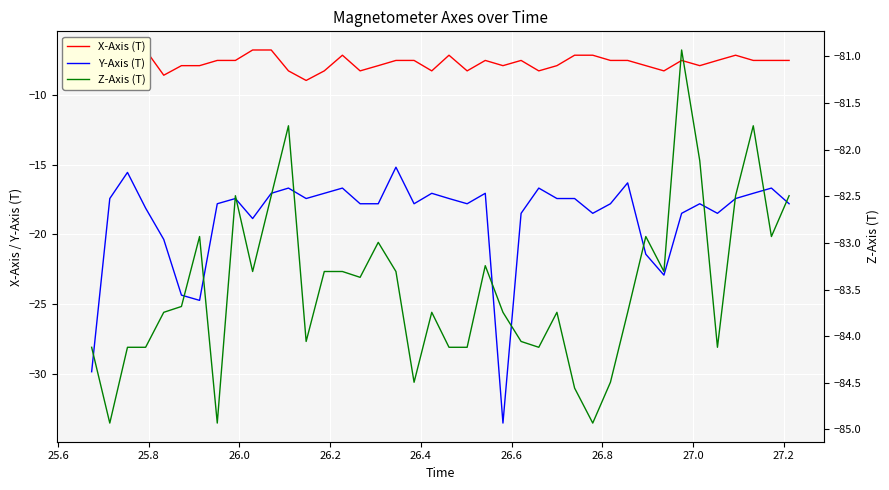

Which series has the largest total across all categories?

X-Axis (T)